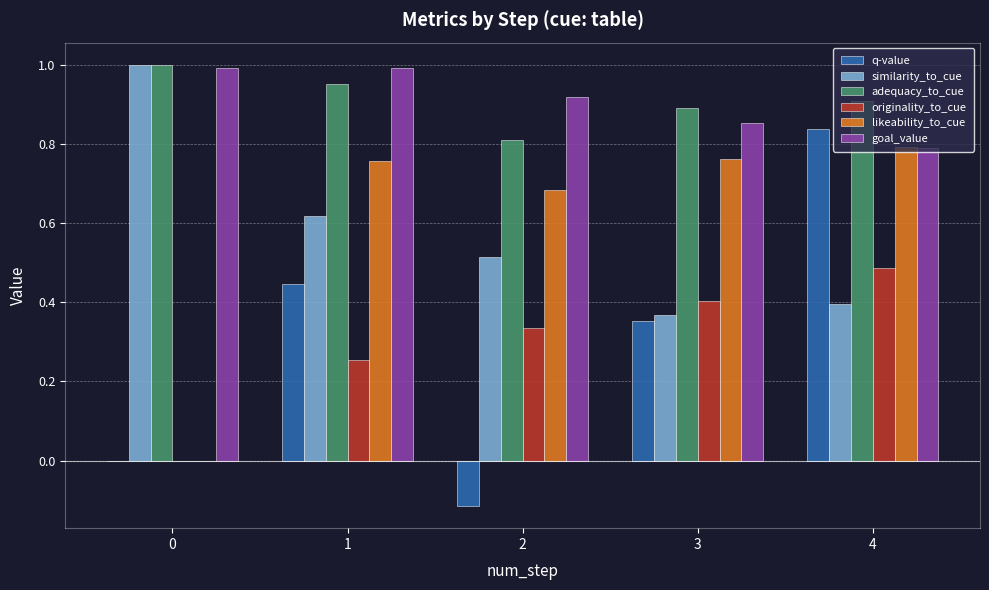

Between 2 and 3, which series saw the biggest shift?

q-value